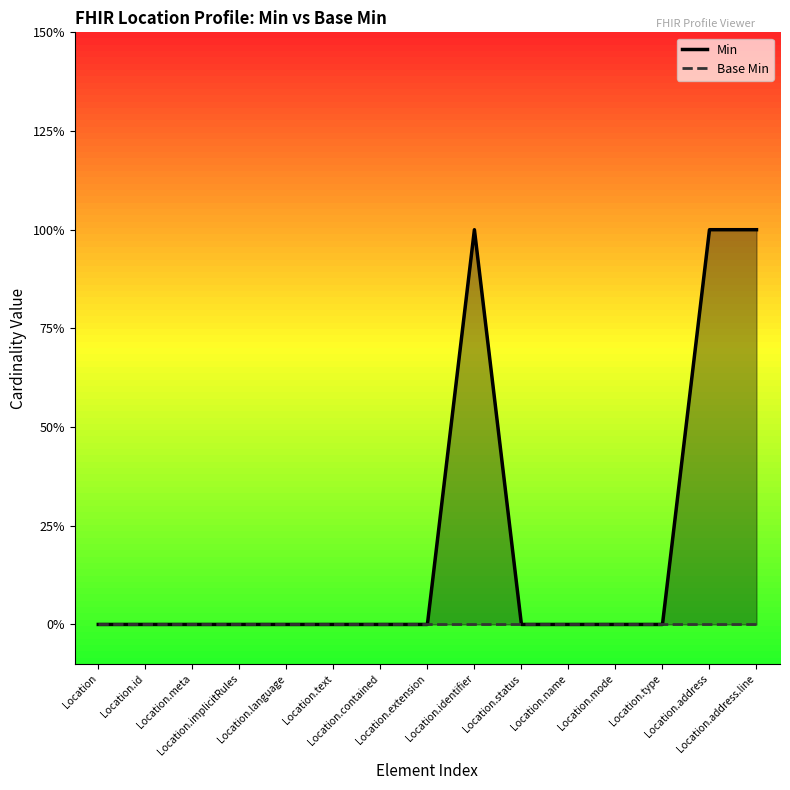

Is it true that Min equals 0 at Location.text?

False